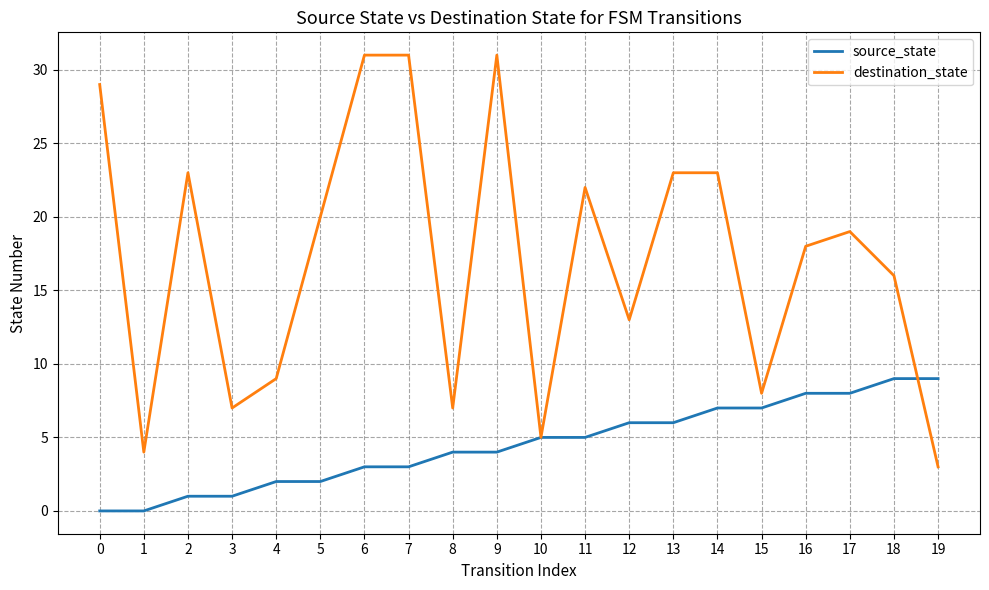

Reading left to right, what are all the values shown in this chart?

source_state: 0=0	1=0	2=1	3=1	4=2	5=2	6=3	7=3	8=4	9=4	10=5	11=5	12=6	13=6	14=7	15=7	16=8	17=8	18=9	19=9
destination_state: 0=29	1=4	2=23	3=7	4=9	5=20	6=31	7=31	8=7	9=31	10=5	11=22	12=13	13=23	14=23	15=8	16=18	17=19	18=16	19=3